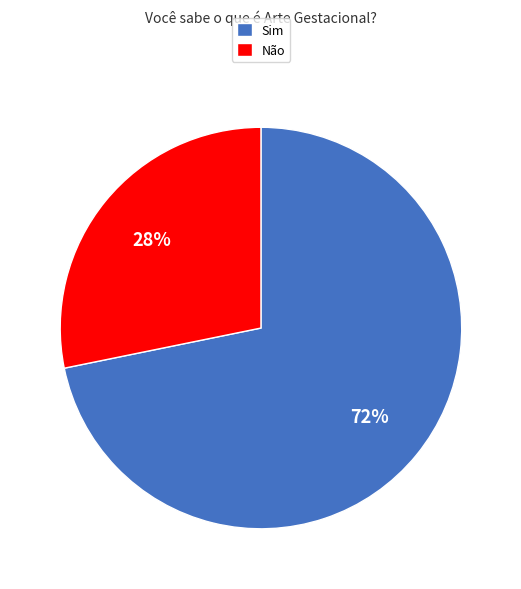

Which category has the smallest portion of the pie?

Não